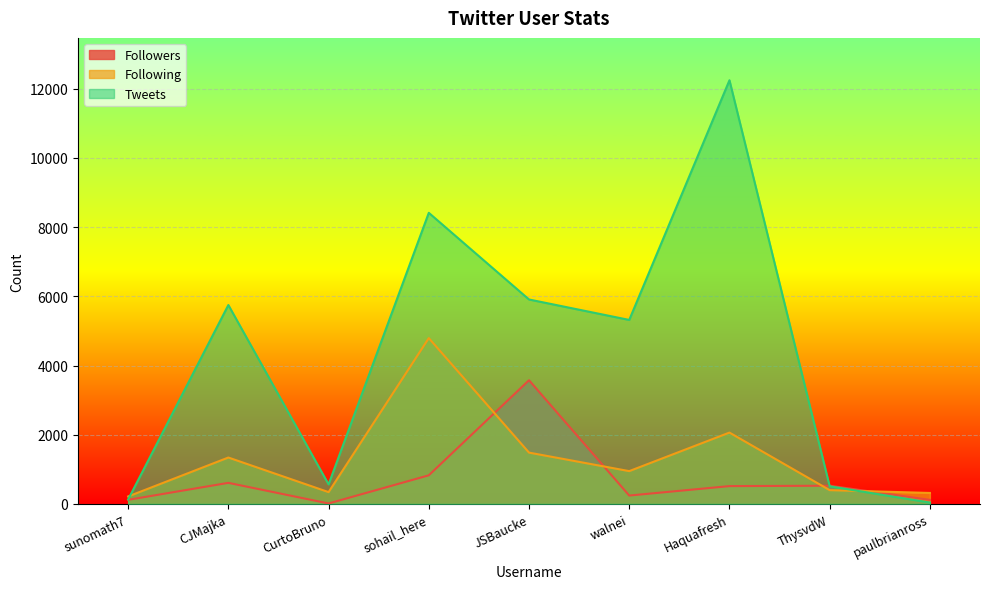

At which category does Following reach its first local peak?

CJMajka